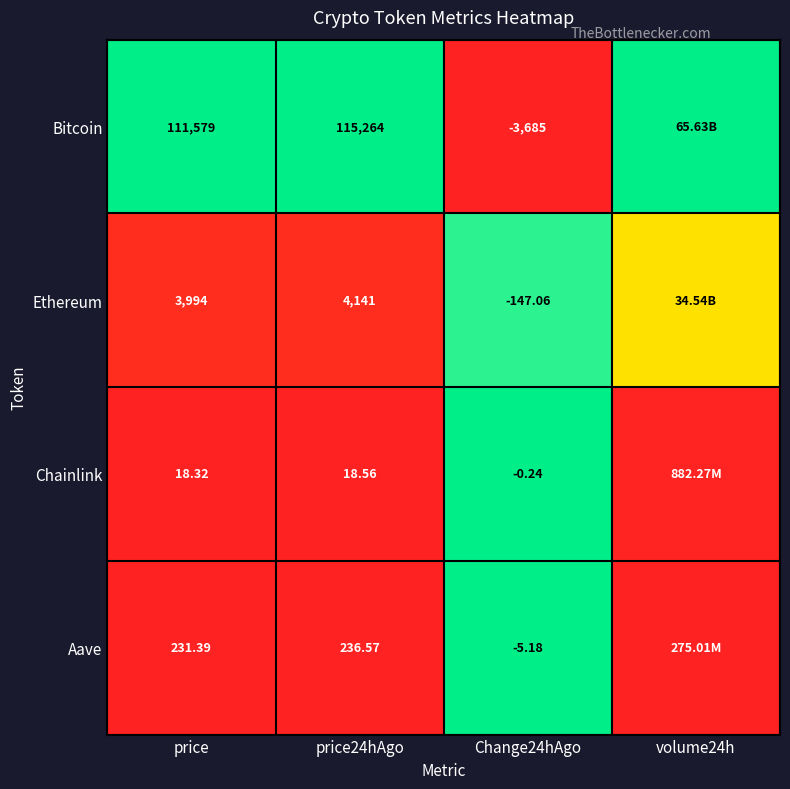

At price24hAgo, list the series in order from largest to smallest.

Bitcoin, Ethereum, Aave, Chainlink